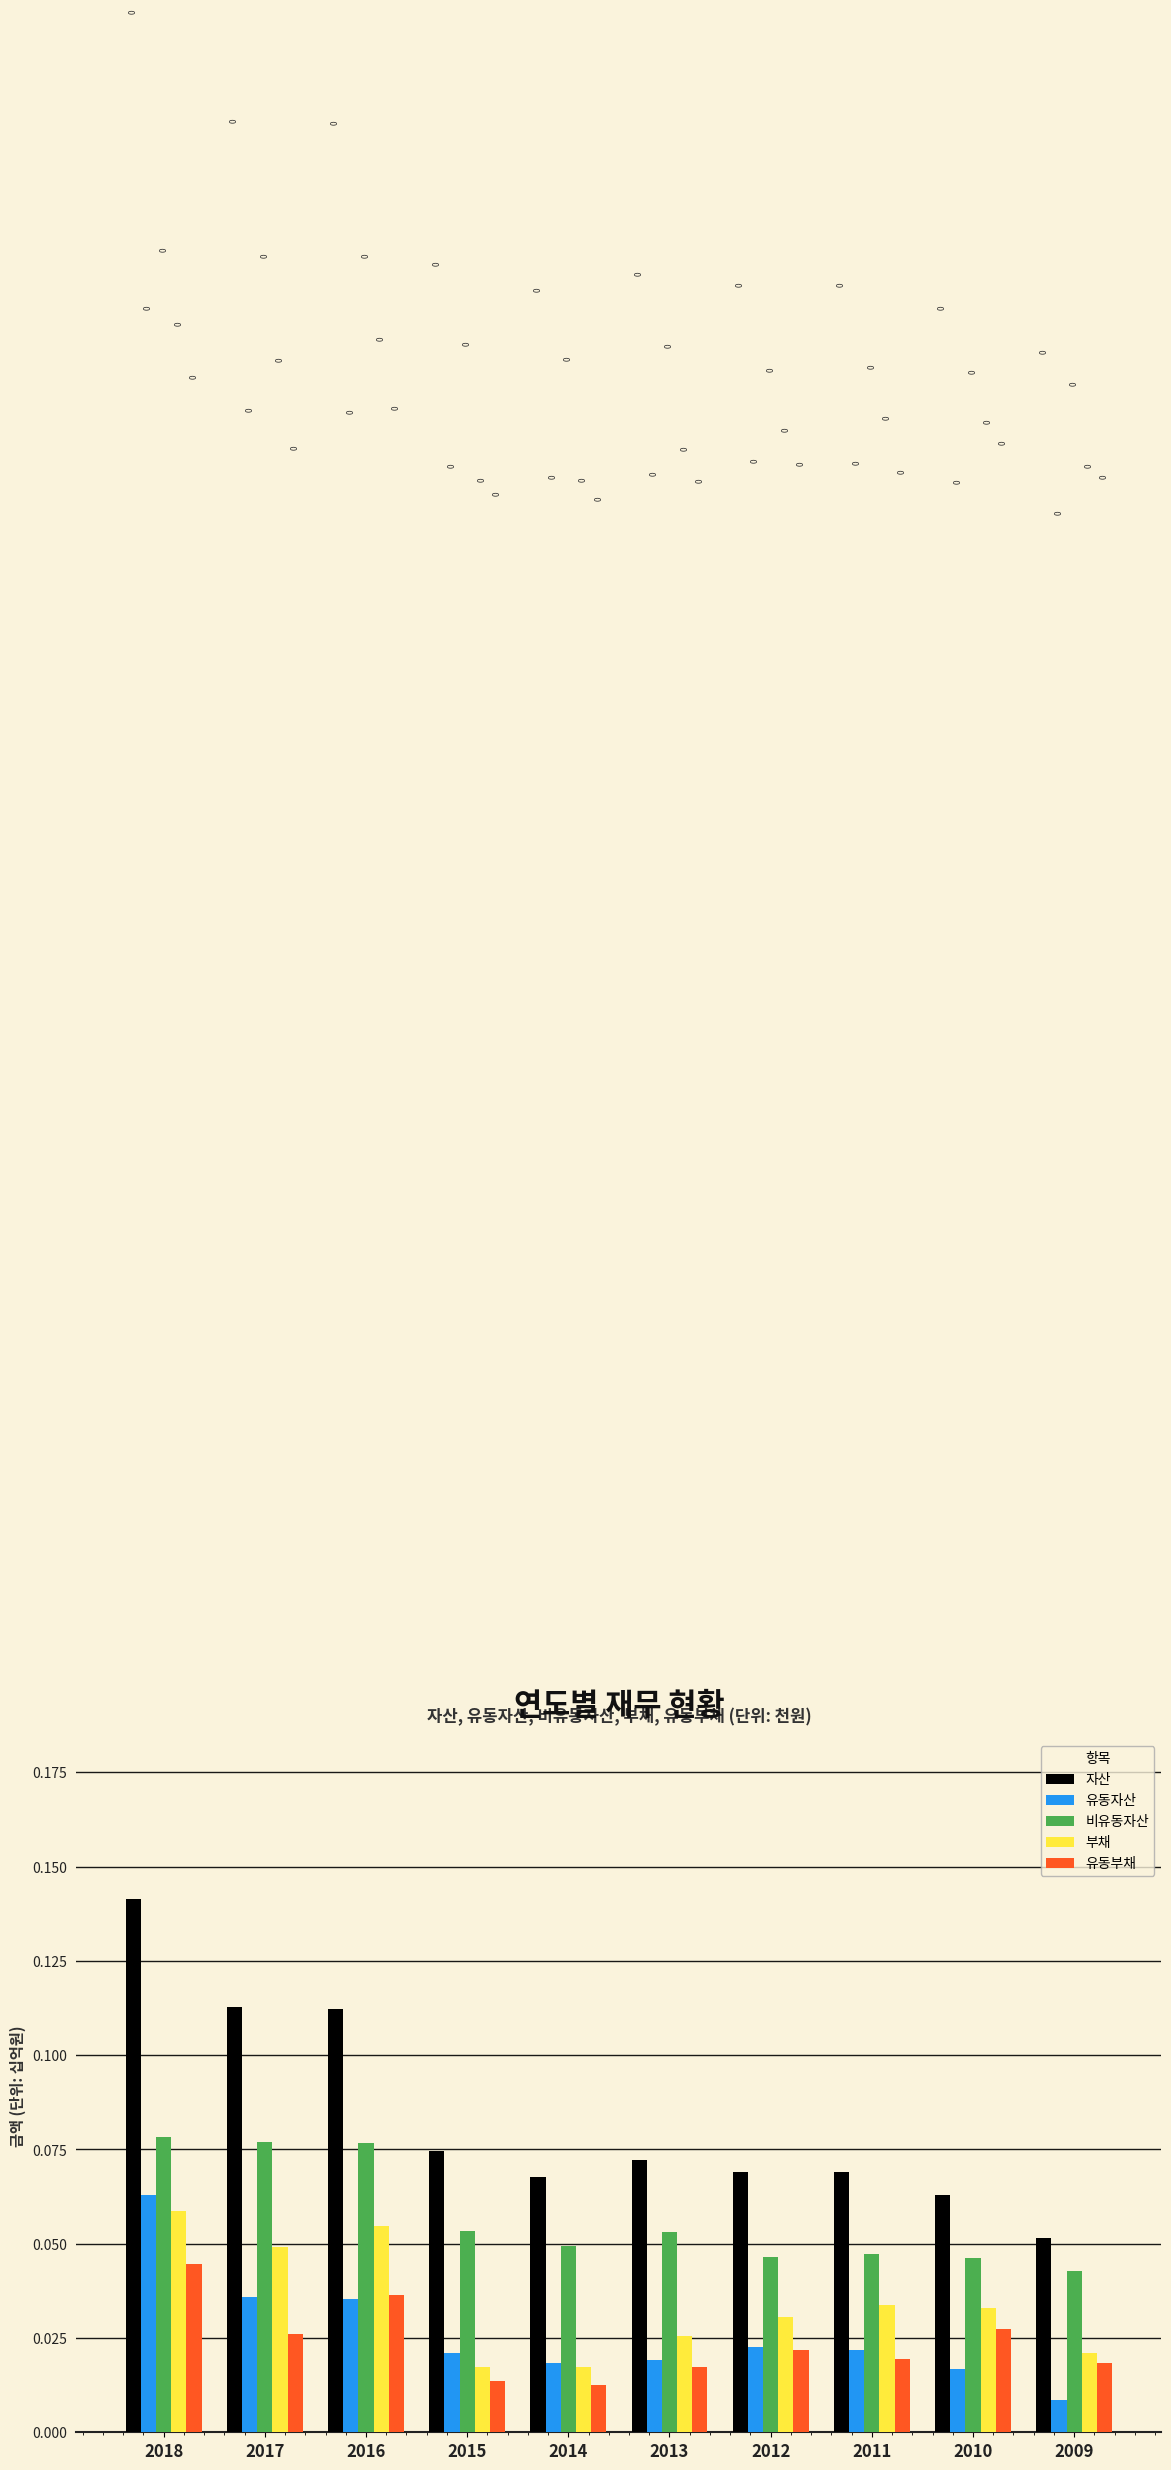

Which label corresponds to the largest value in the chart?

2018